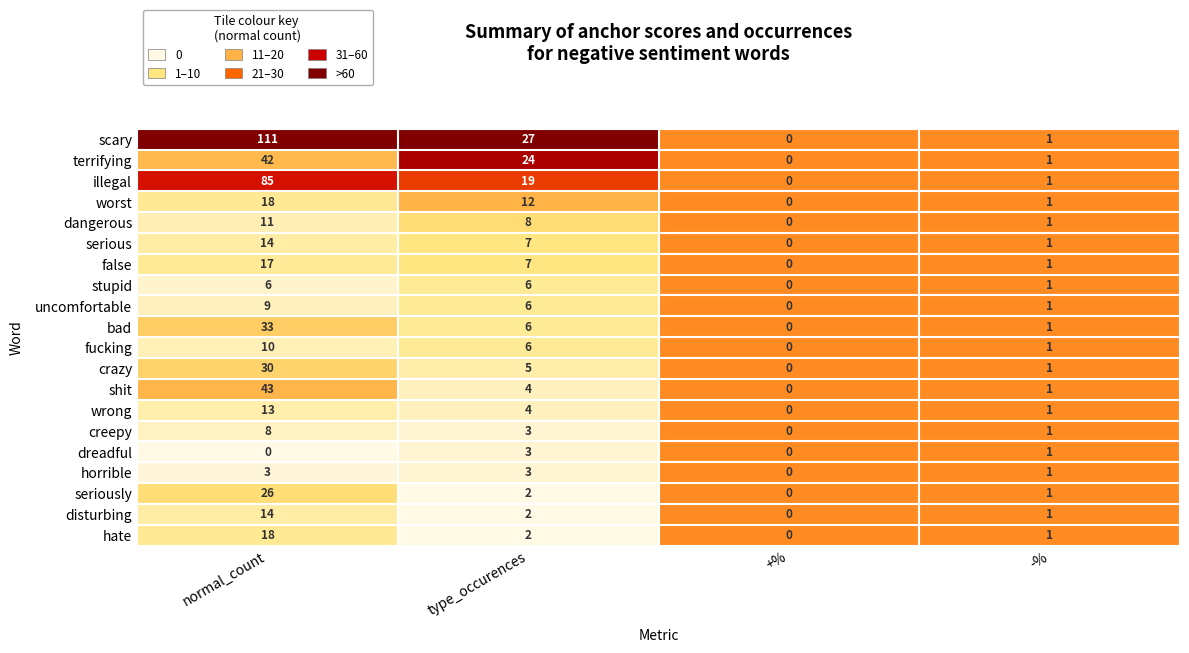

What is the difference between the highest and lowest values at type_occurences?

25